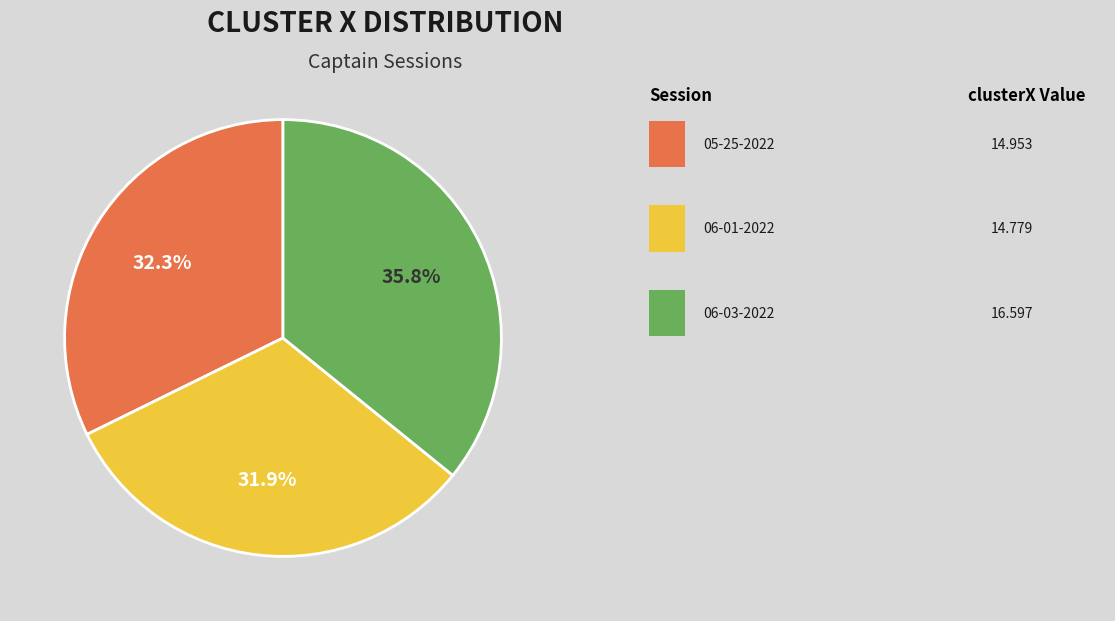

Does any single category account for the majority?

No